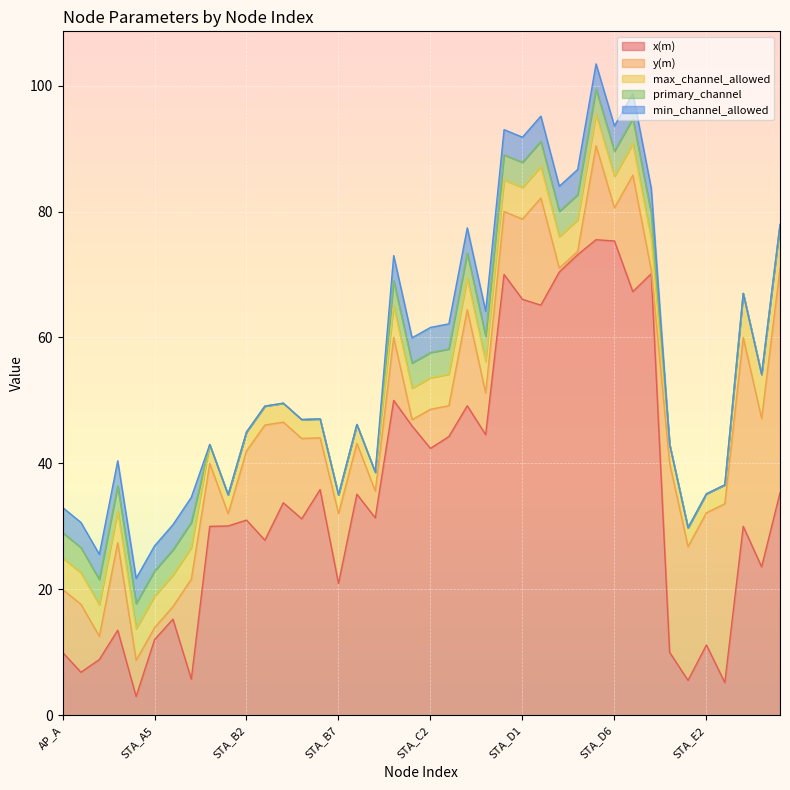

Which series ends up on top after the final intersection of y(m) and primary_channel?

y(m)